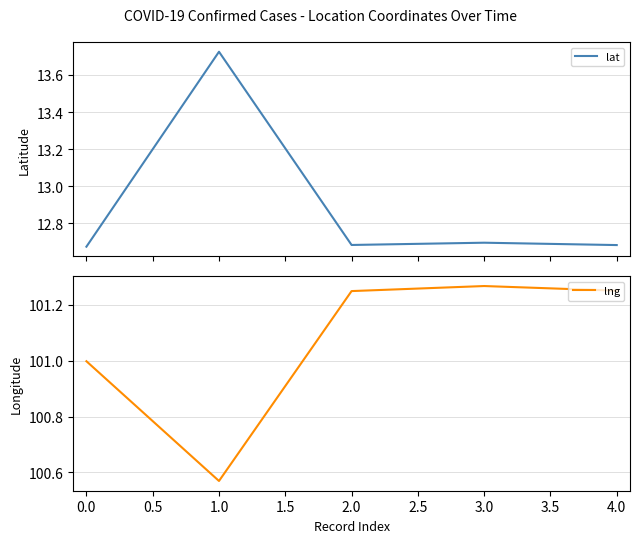

What is the highest value of the lat series?

13.7